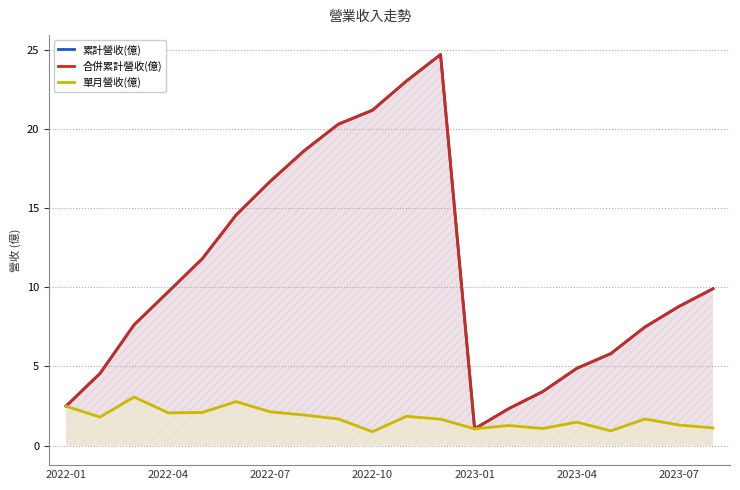

What is the maximum value shown in the chart?

24.7